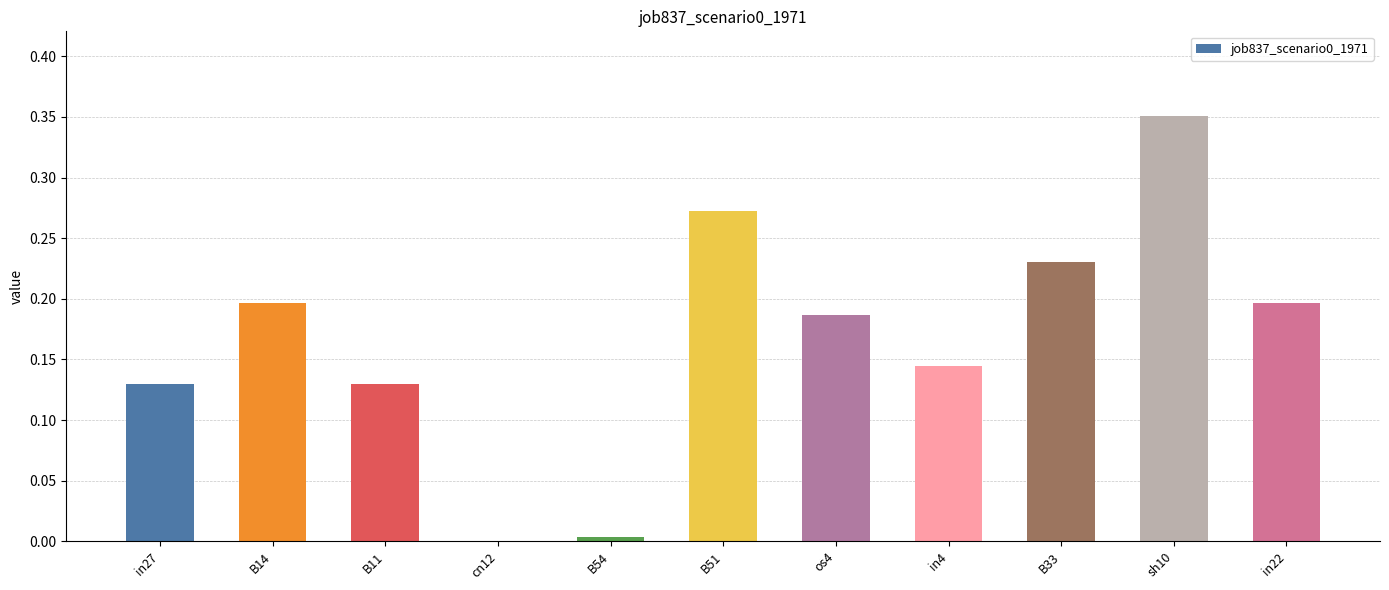

Between in27 and B51, which is larger?

B51